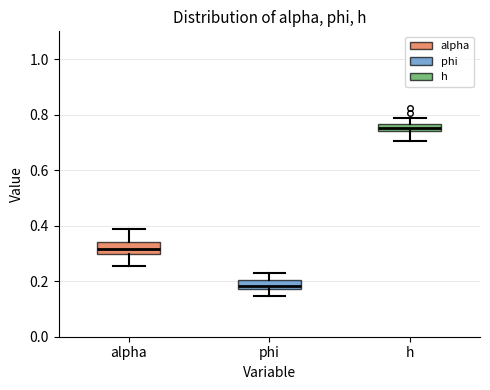

Where does the upper whisker of the box for alpha end on the y-axis? The values are not printed on the chart, so give them approximately, as read against the axis.

0.38